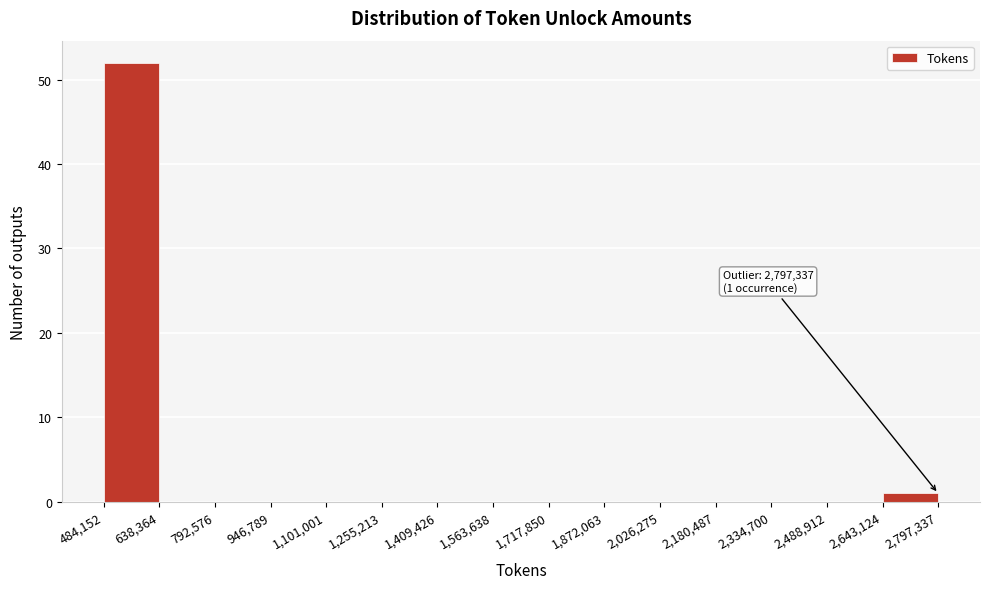

Over which range of the x-axis is the bar tallest?

484,152 to 638,364